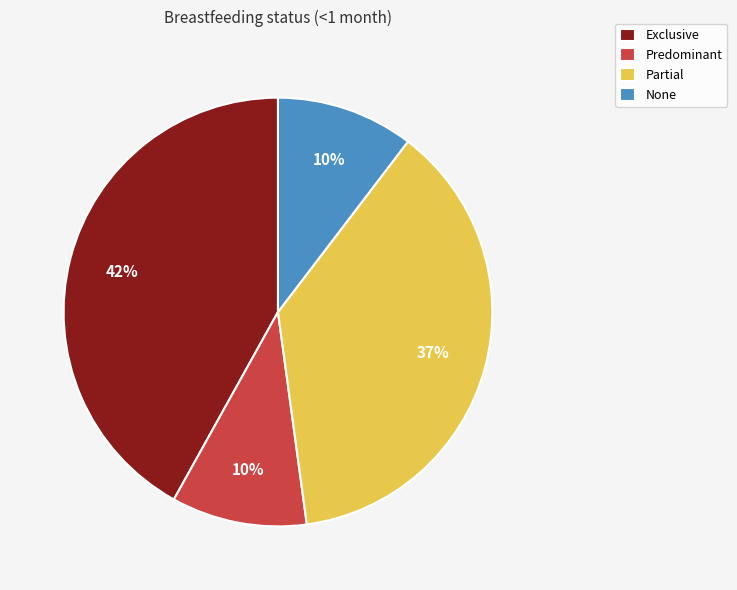

Is there any slice that represents more than half of the pie?

No